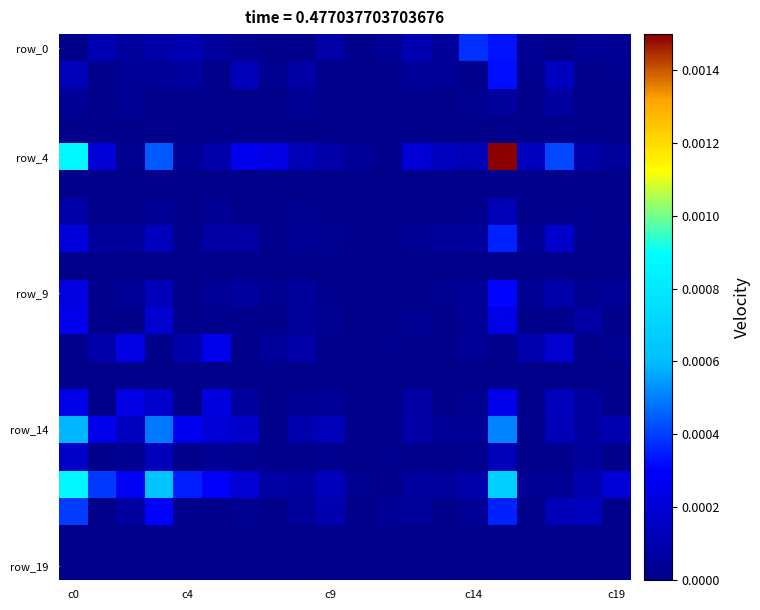

At which category is the sum across all series the highest?

15